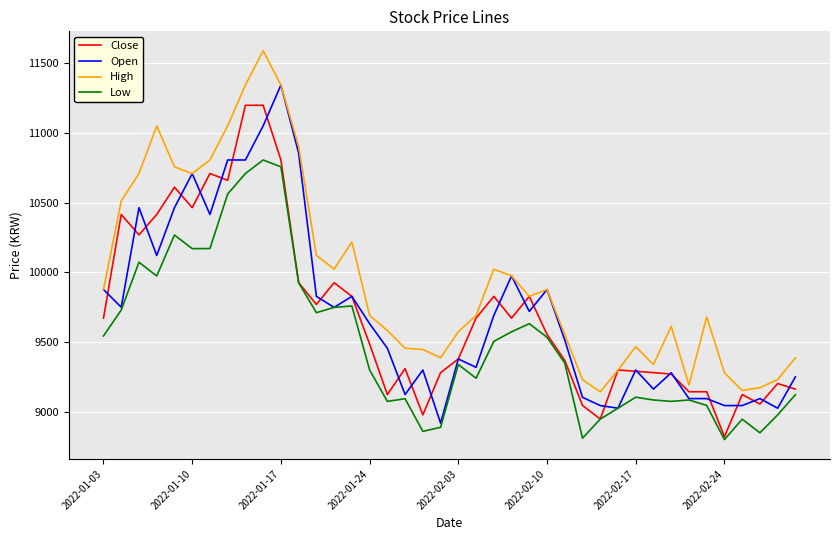

What is the greatest value displayed?

11589